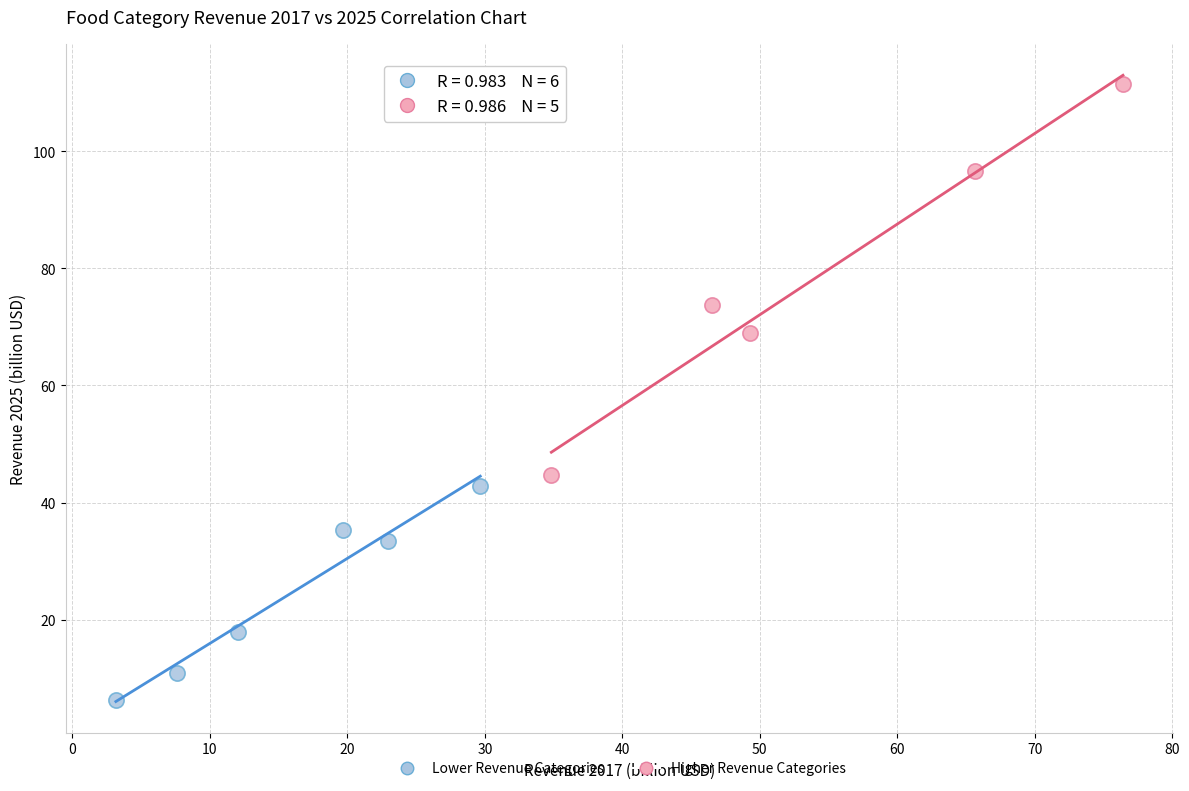

Which series has the widest spread of Y values?

Higher Revenue Categories